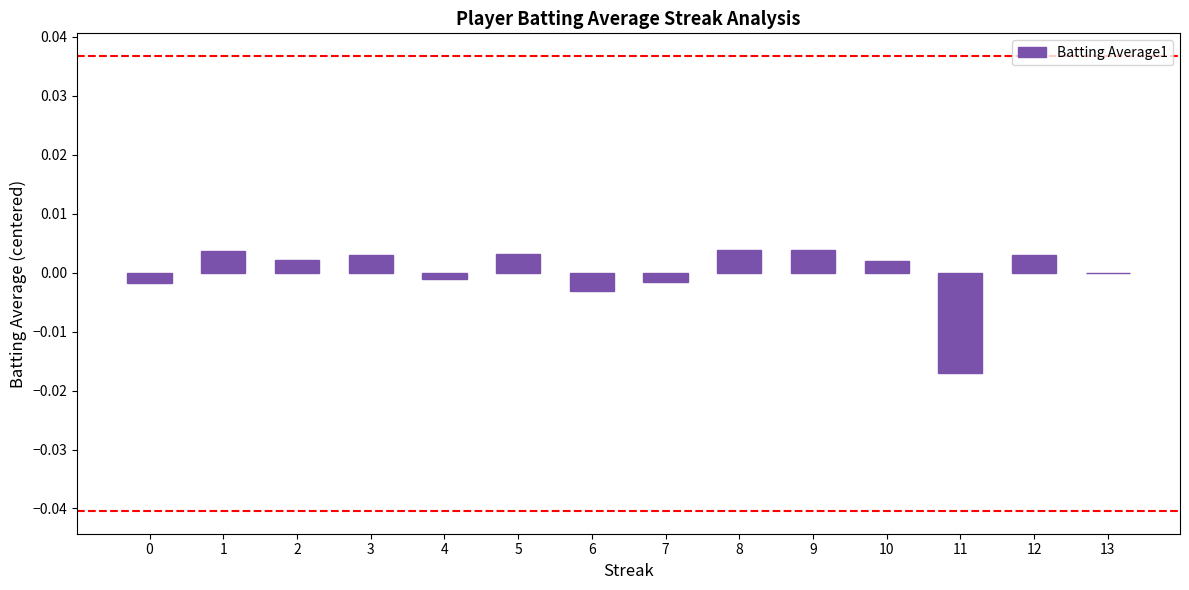

Are the bars horizontal?

No